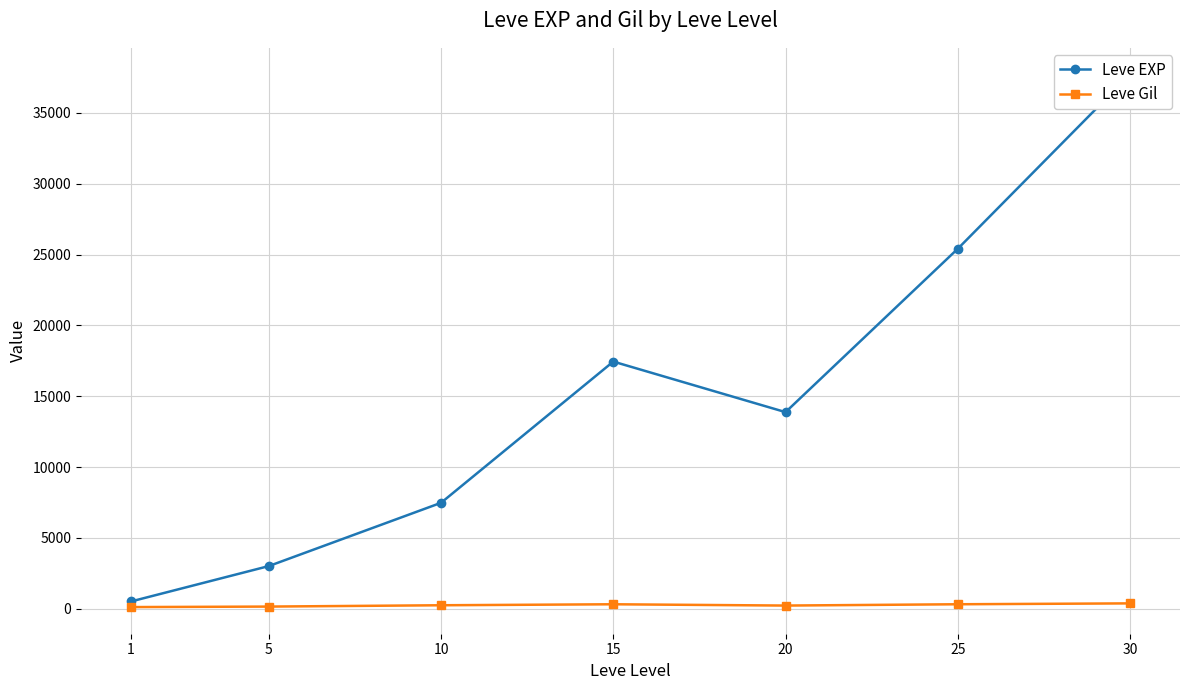

What is the value of the Leve Gil point at the 6th from the left?

312.7